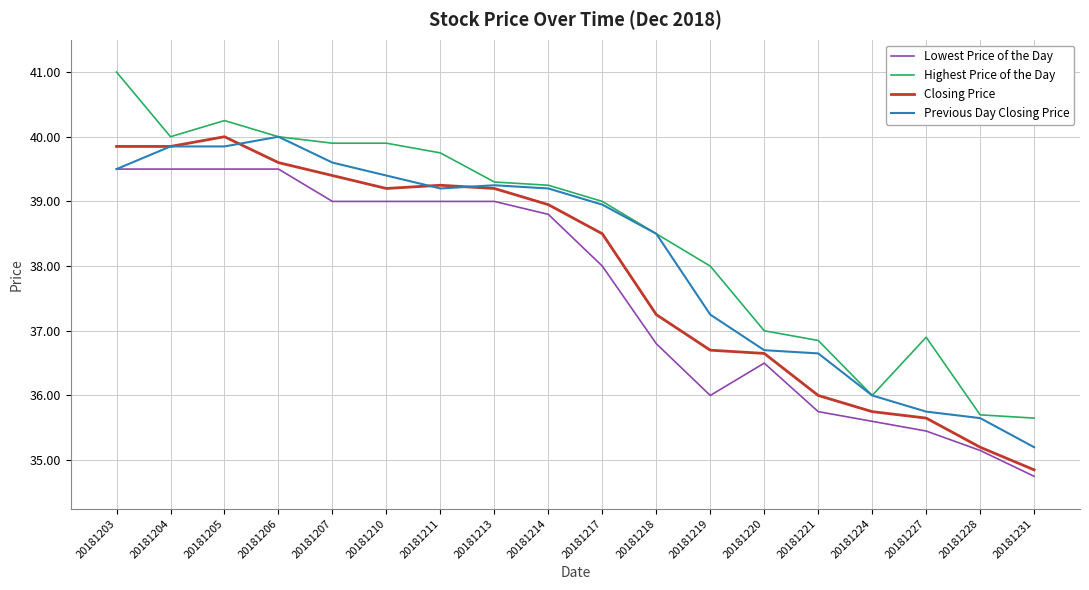

List the series in order of their overall mean, highest first.

Highest Price of the Day, Previous Day Closing Price, Closing Price, Lowest Price of the Day